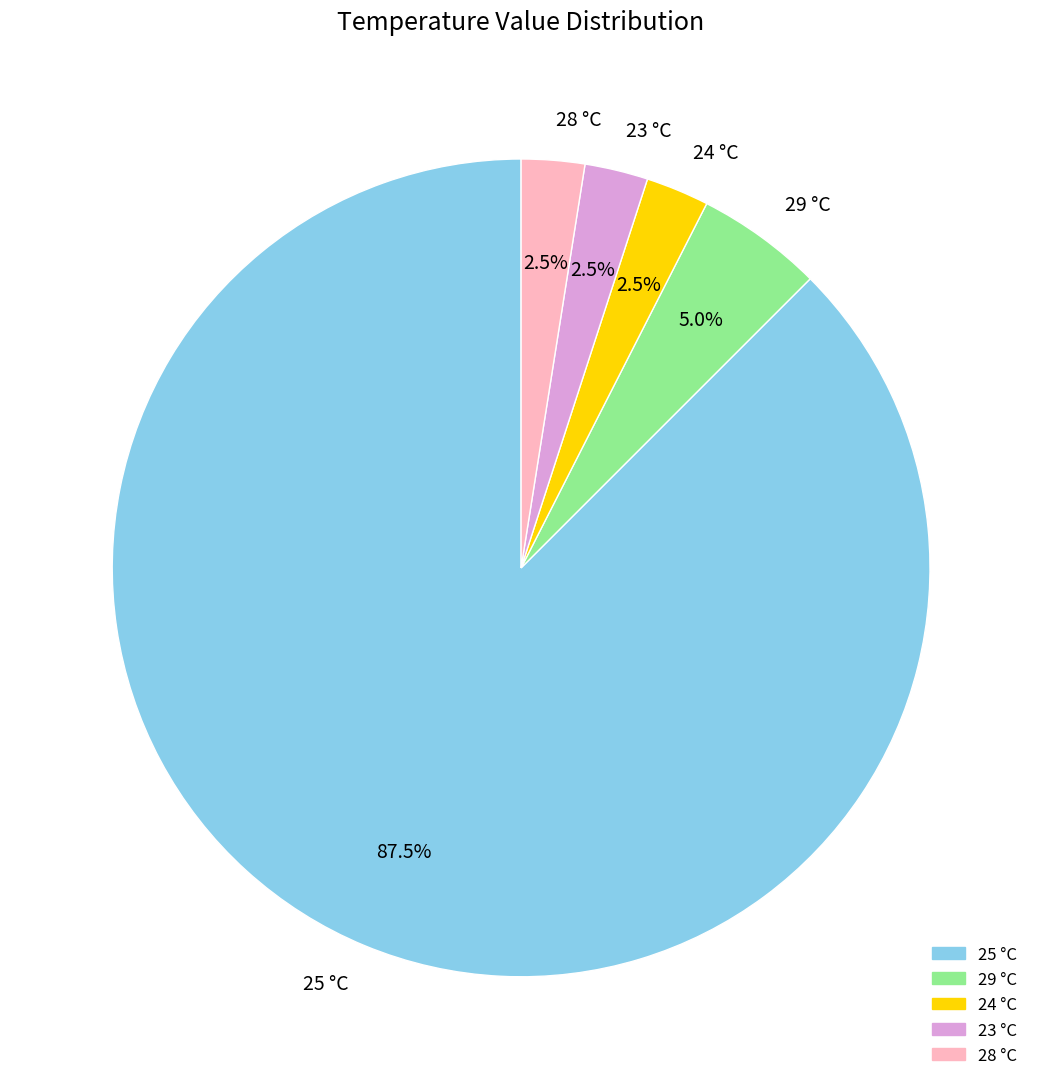

Is 25 °C the majority of the pie?

Yes